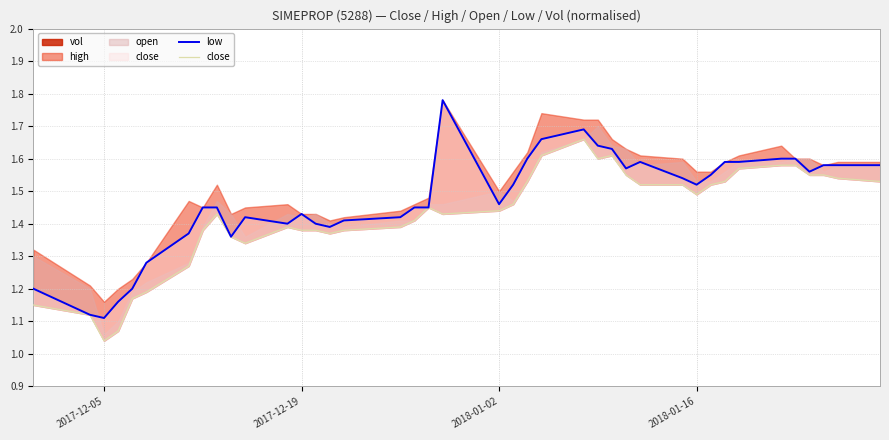

At how many categories does at least one series exceed 1?

40